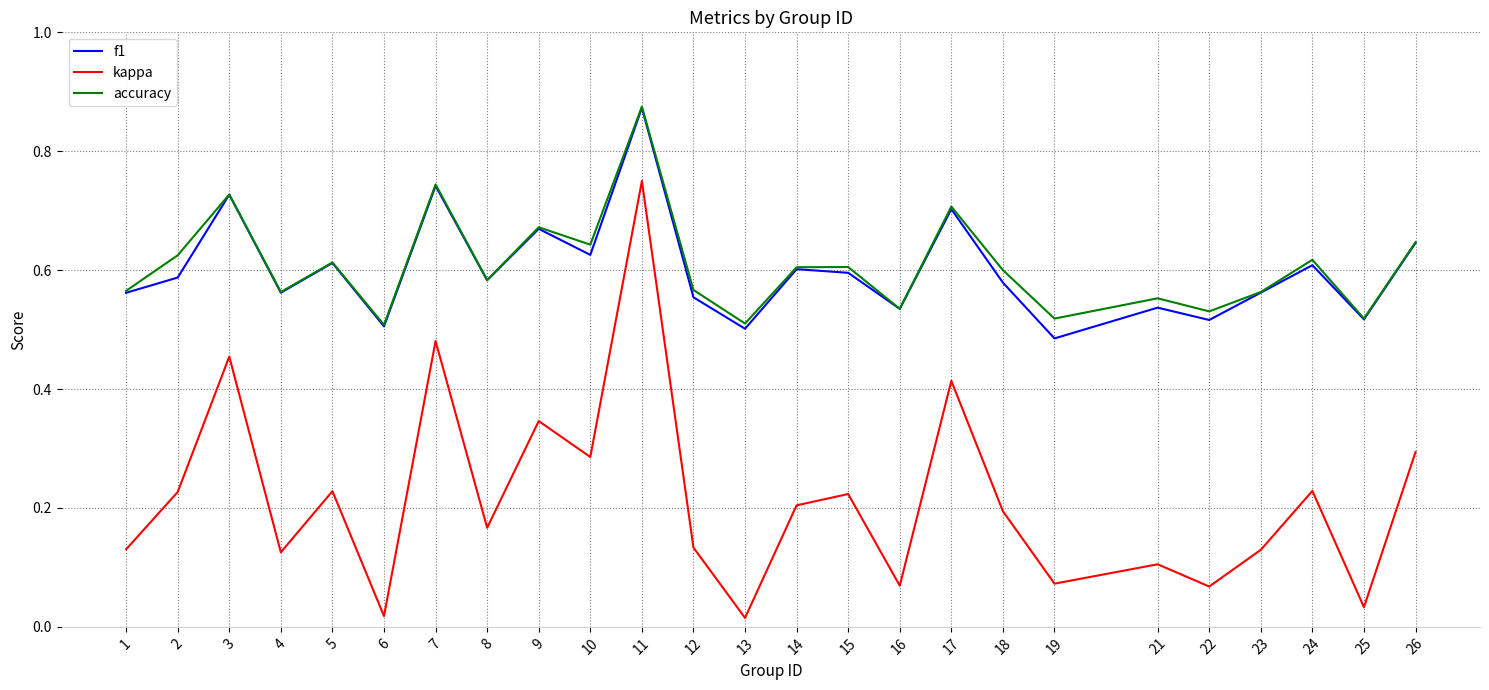

Is the value of f1 at 17 greater than the value of kappa at 14?

Yes